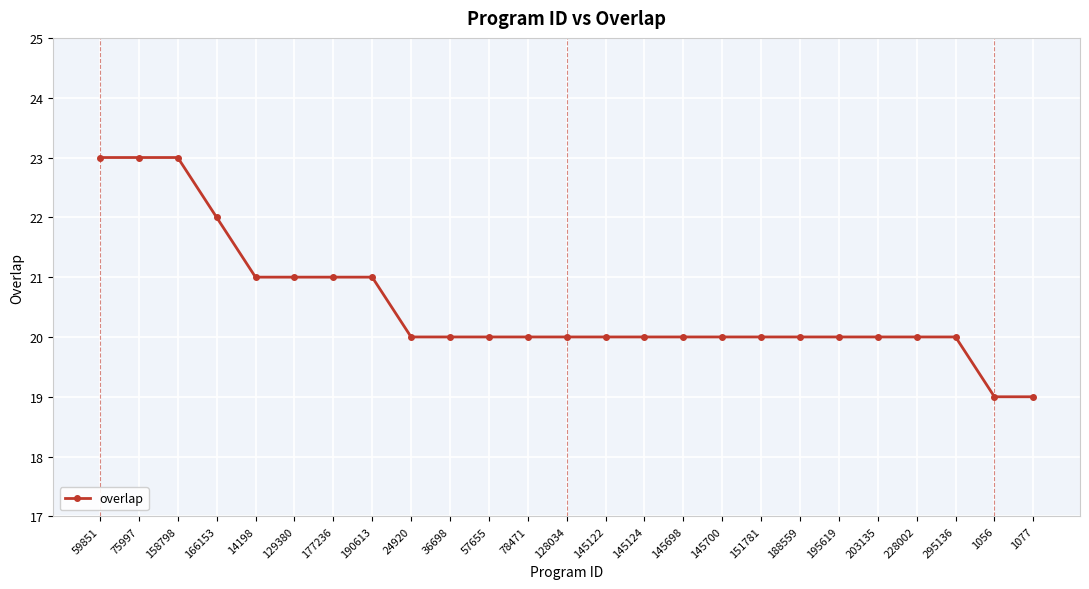

What is the ratio of the value at 145698 to the value at 78471?

1.0